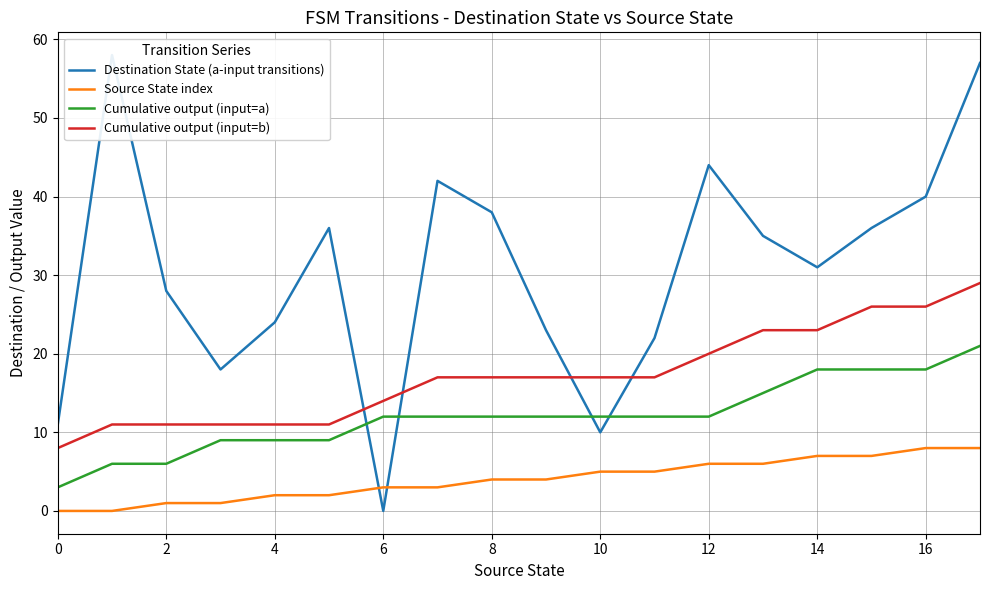

True or false: Source State index has a value of 6 at 13.

True